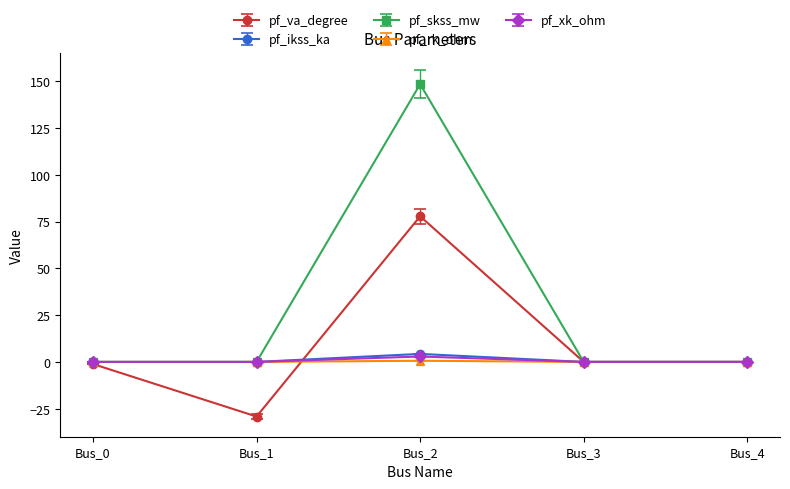

Which category has the highest value in the pf_skss_mw series?

Bus_2